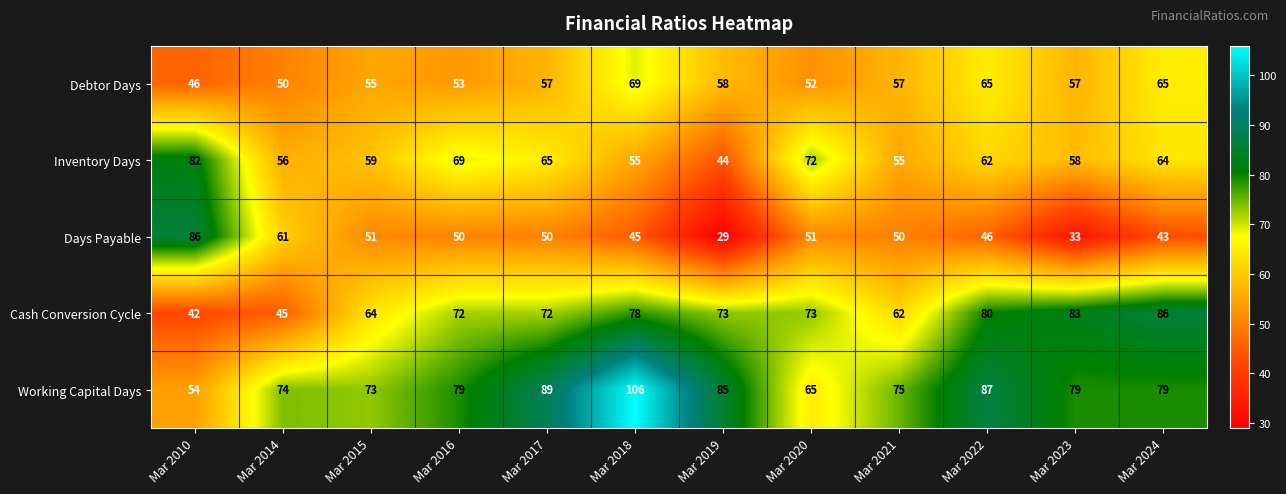

What is the sum of all Working Capital Days values?

945